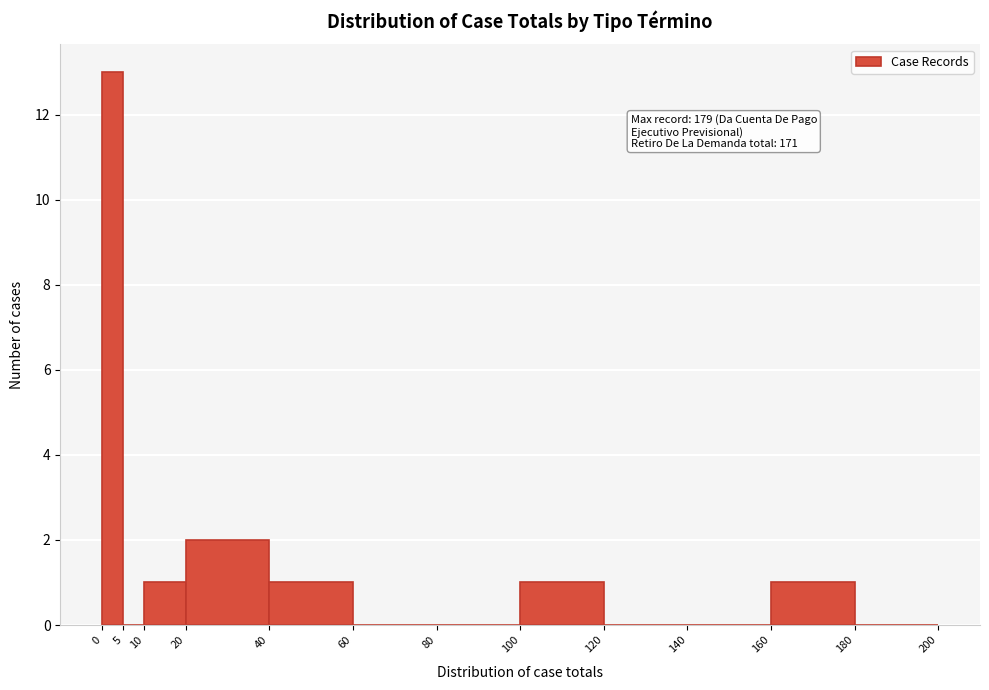

Which range on the x-axis has the tallest bar?

0 to 5